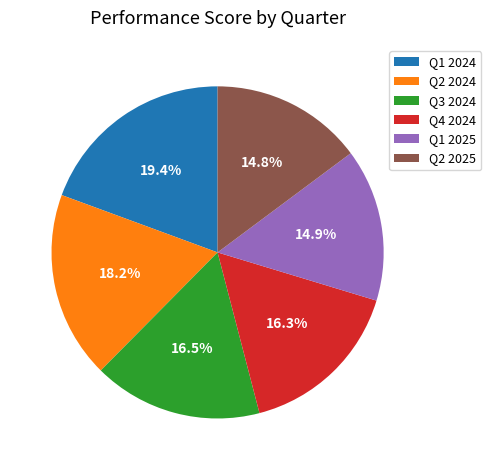

Count the number of slices in the pie.

6